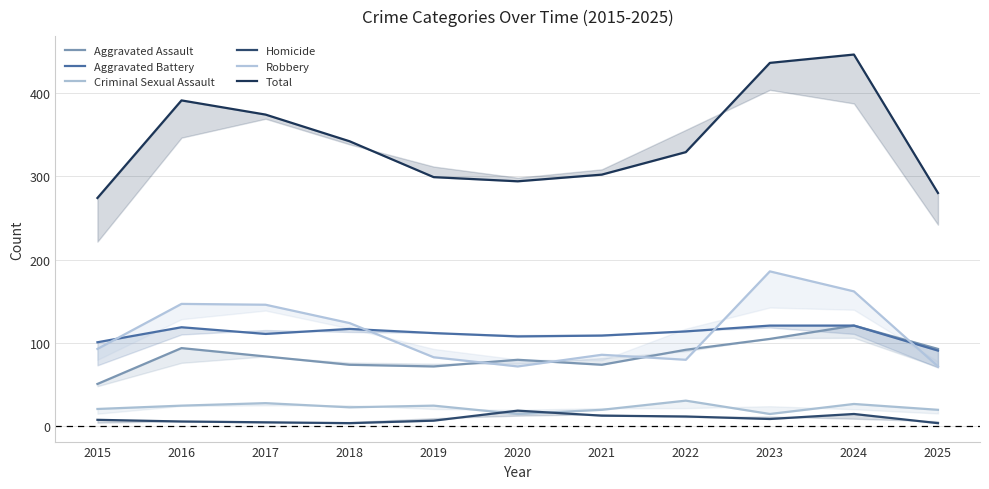

Which category has the lowest value in the Robbery series?

2020